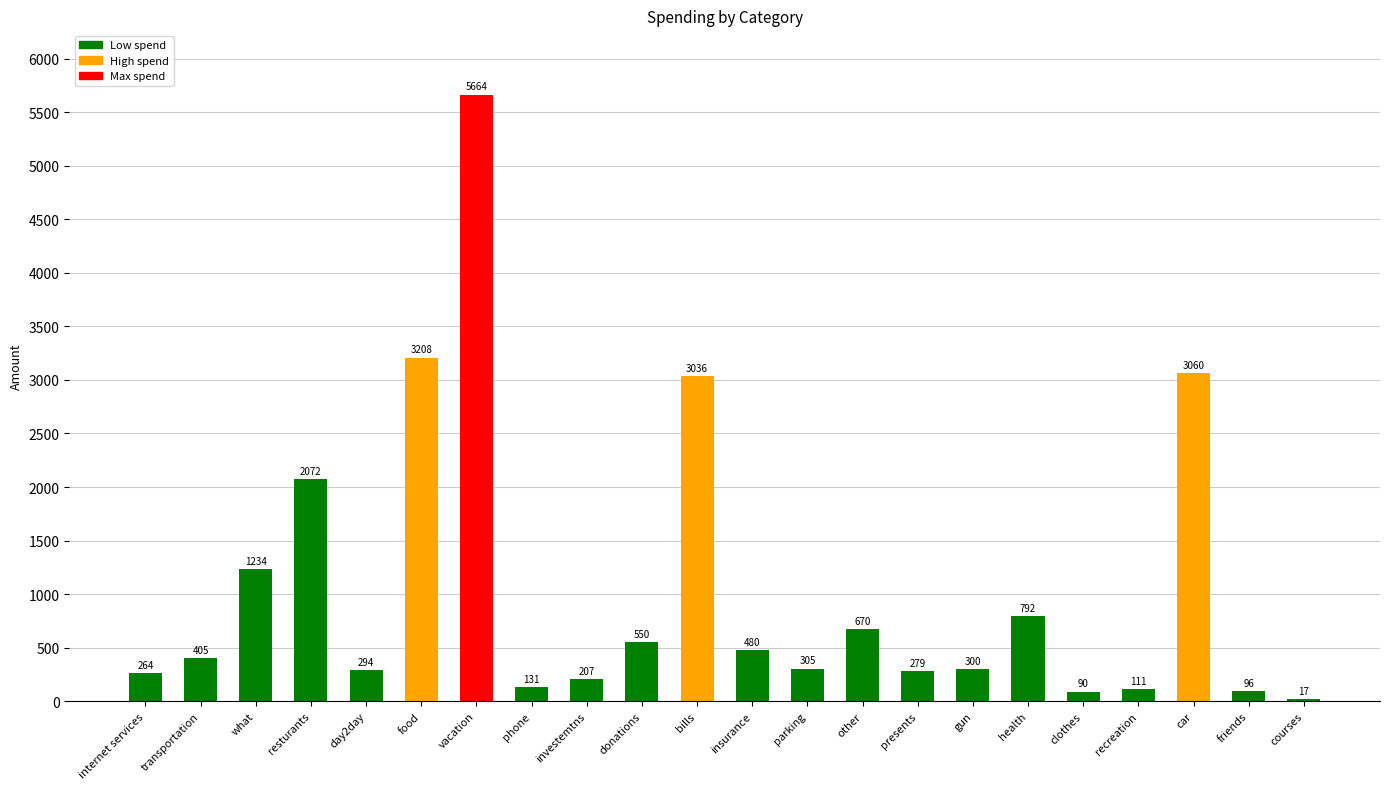

Reading right to left, extract all data points from this chart.

courses=17	friends=96	car=3060	recreation=111	clothes=90	health=792	gun=300	presents=279	other=670	parking=305	insurance=480	bills=3036	donations=550	investemtns=207	phone=131	vacation=5664	food=3208	day2day=294	resturants=2072	what=1234	transportation=405	internet services=264